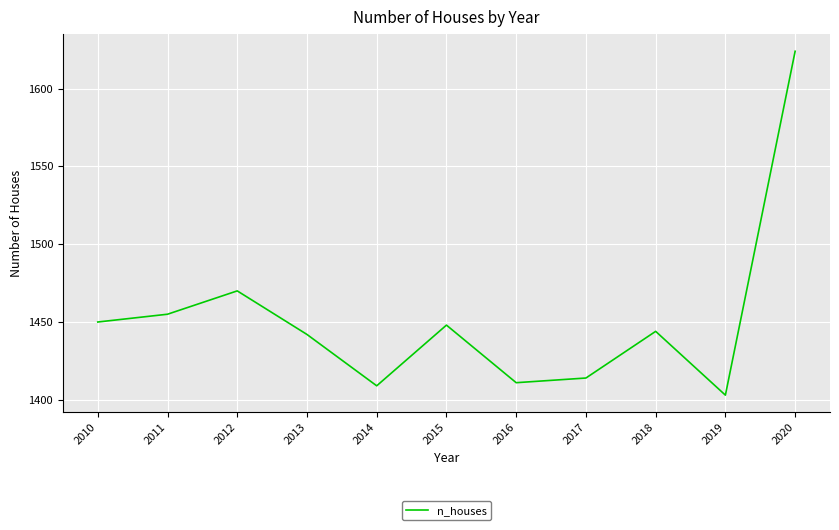

What is the difference between the maximum and minimum values?

221